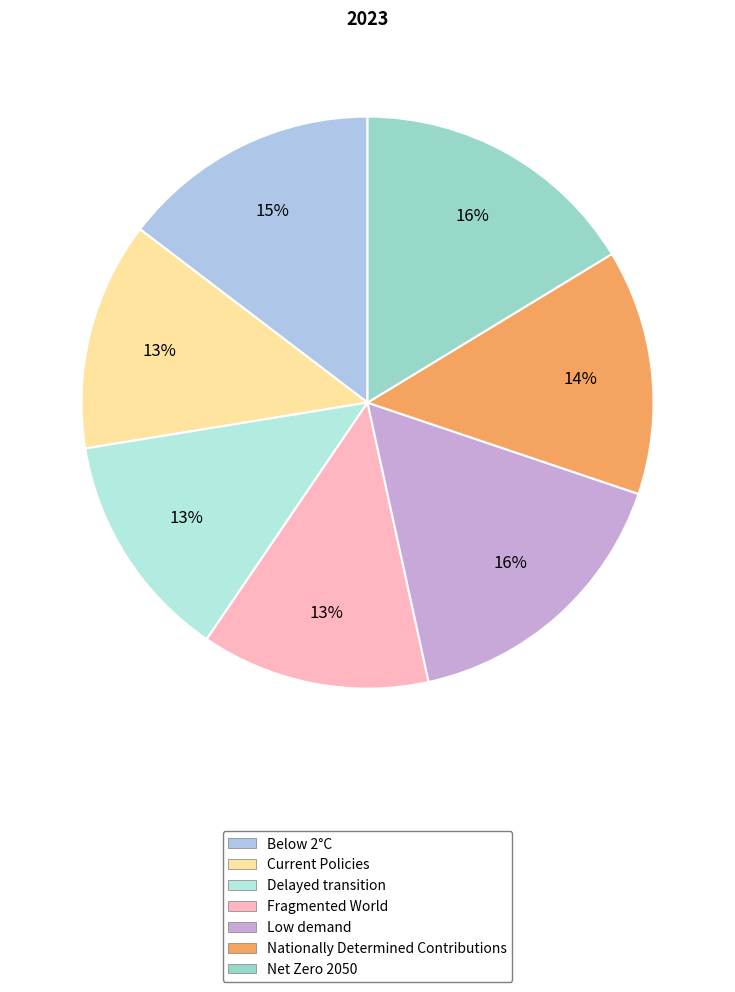

How many slices are in this pie chart?

7